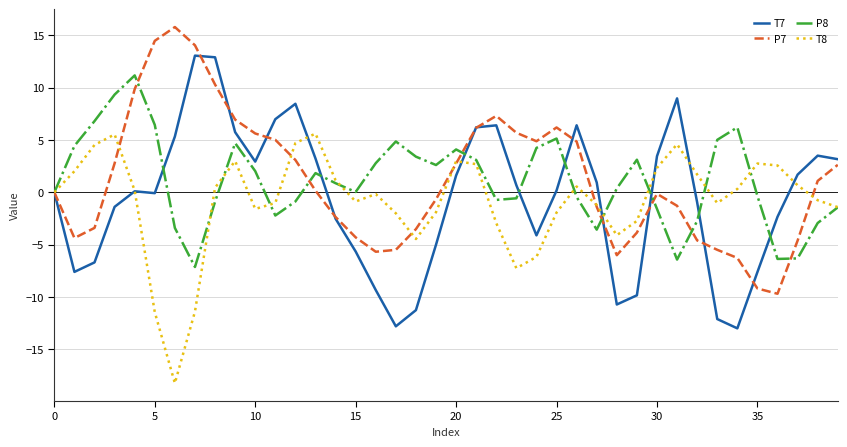

List the series in order of their peak value, lowest first.

T8, P8, T7, P7